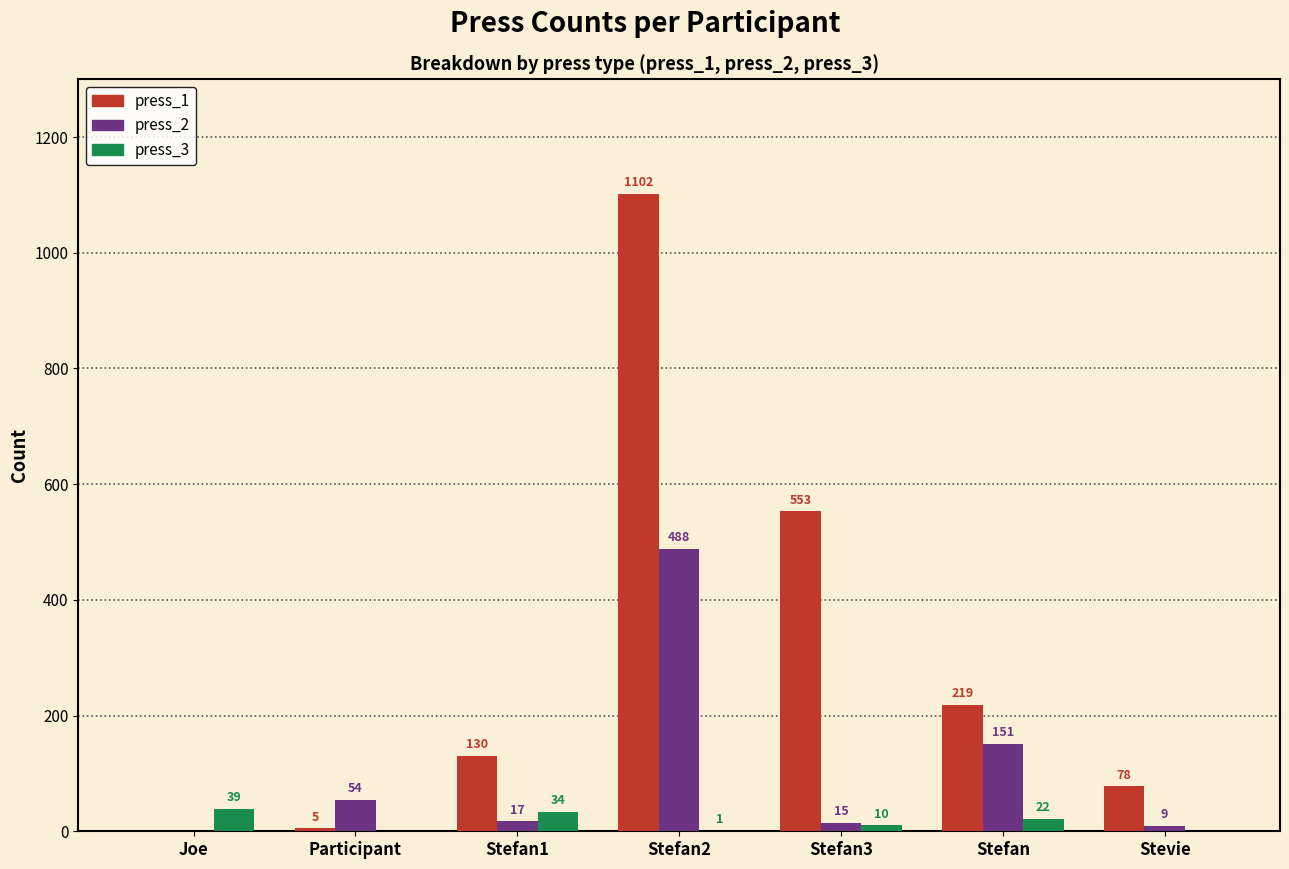

Between Participant and Stefan3, which series saw the biggest shift?

press_1